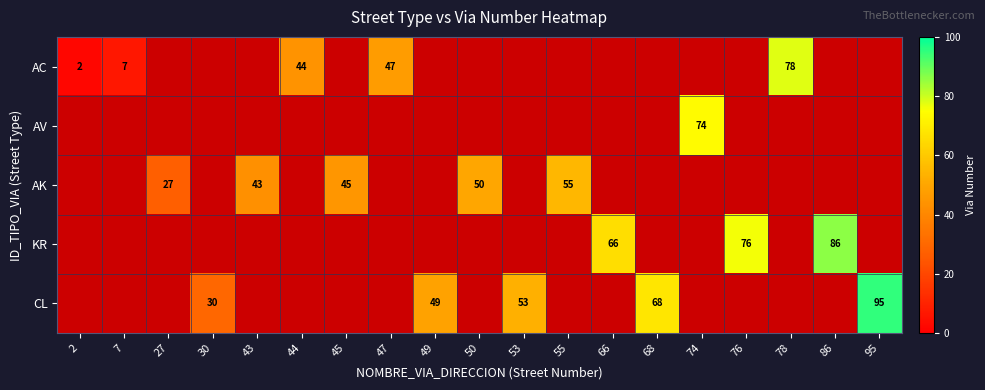

The AC series shows 78 at 78. True or false?

True